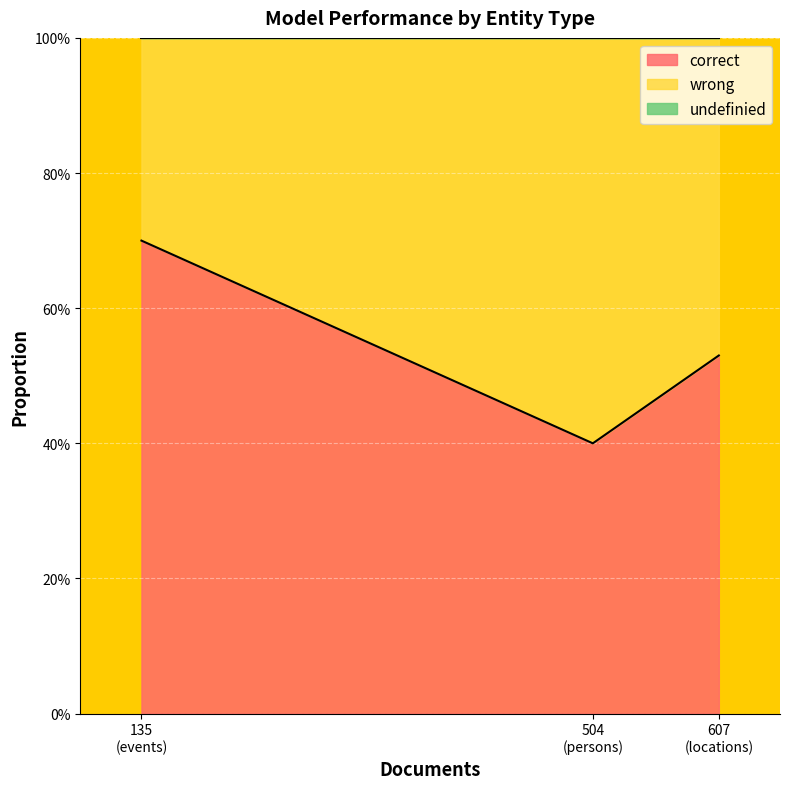

Rank the series at locations from highest to lowest value.

correct, wrong, undefinied